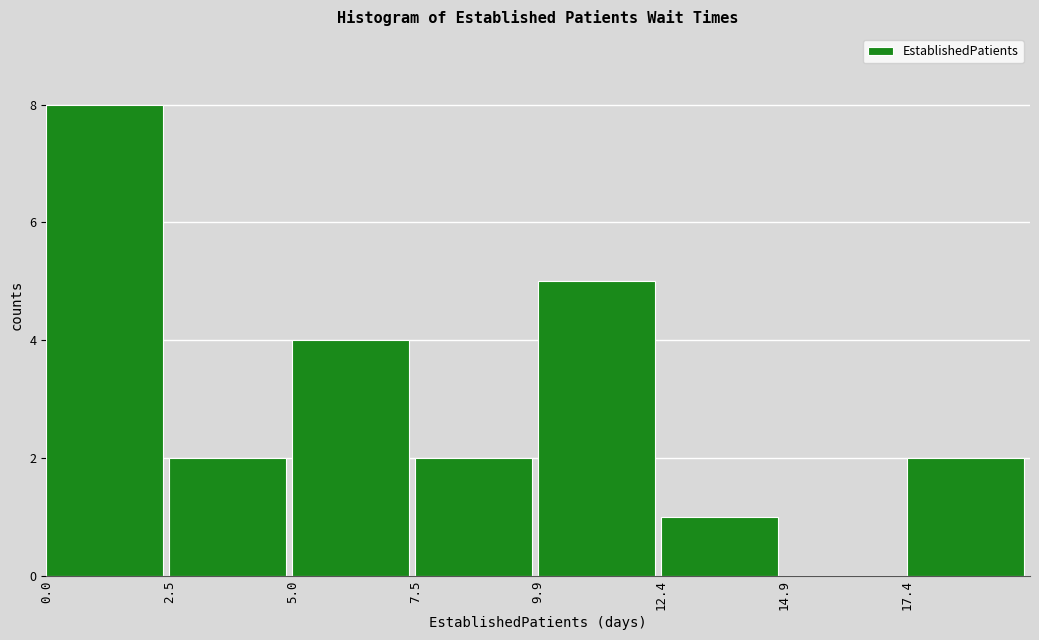

Reading left to right, transcribe this chart: for each bar, give the range it covers on the x-axis and its height. Neither the bar edges nor the heights are printed on the chart, so give them approximately, as read against the axes.

0.0 to 2.5: 8
2.5 to 5.0: 2
5.0 to 7.5: 4
7.5 to 10.0: 2
10.0 to 12.5: 5
12.5 to 15.0: 1
15.0 to 17.5: 0
17.5 to 20.0: 2